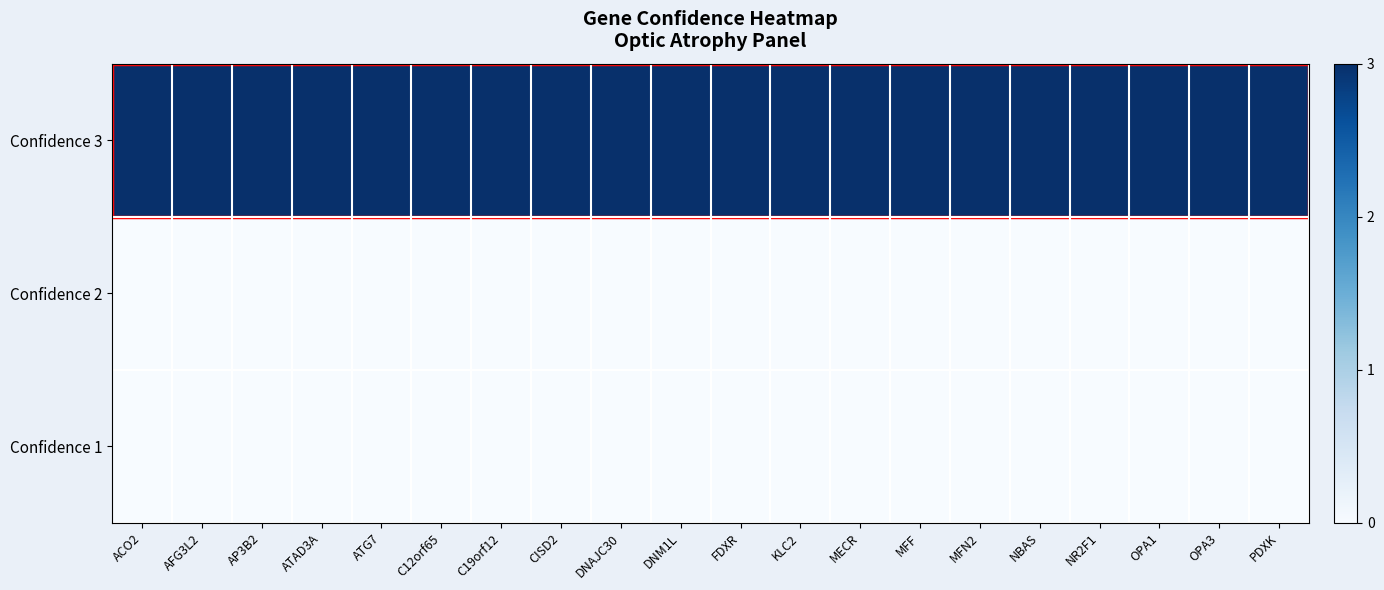

Reading left to right, list all the values displayed in this chart.

Confidence 3: ACO2=3	AFG3L2=3	AP3B2=3	ATAD3A=3	ATG7=3	C12orf65=3	C19orf12=3	CISD2=3	DNAJC30=3	DNM1L=3	FDXR=3	KLC2=3	MECR=3	MFF=3	MFN2=3	NBAS=3	NR2F1=3	OPA1=3	OPA3=3	PDXK=3
Confidence 2: ACO2=0	AFG3L2=0	AP3B2=0	ATAD3A=0	ATG7=0	C12orf65=0	C19orf12=0	CISD2=0	DNAJC30=0	DNM1L=0	FDXR=0	KLC2=0	MECR=0	MFF=0	MFN2=0	NBAS=0	NR2F1=0	OPA1=0	OPA3=0	PDXK=0
Confidence 1: ACO2=0	AFG3L2=0	AP3B2=0	ATAD3A=0	ATG7=0	C12orf65=0	C19orf12=0	CISD2=0	DNAJC30=0	DNM1L=0	FDXR=0	KLC2=0	MECR=0	MFF=0	MFN2=0	NBAS=0	NR2F1=0	OPA1=0	OPA3=0	PDXK=0